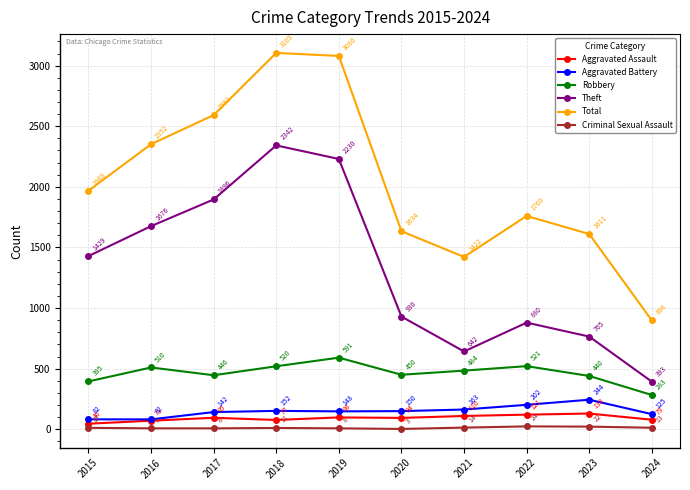

What is the difference between the second highest and second lowest values in the Total series?

1658